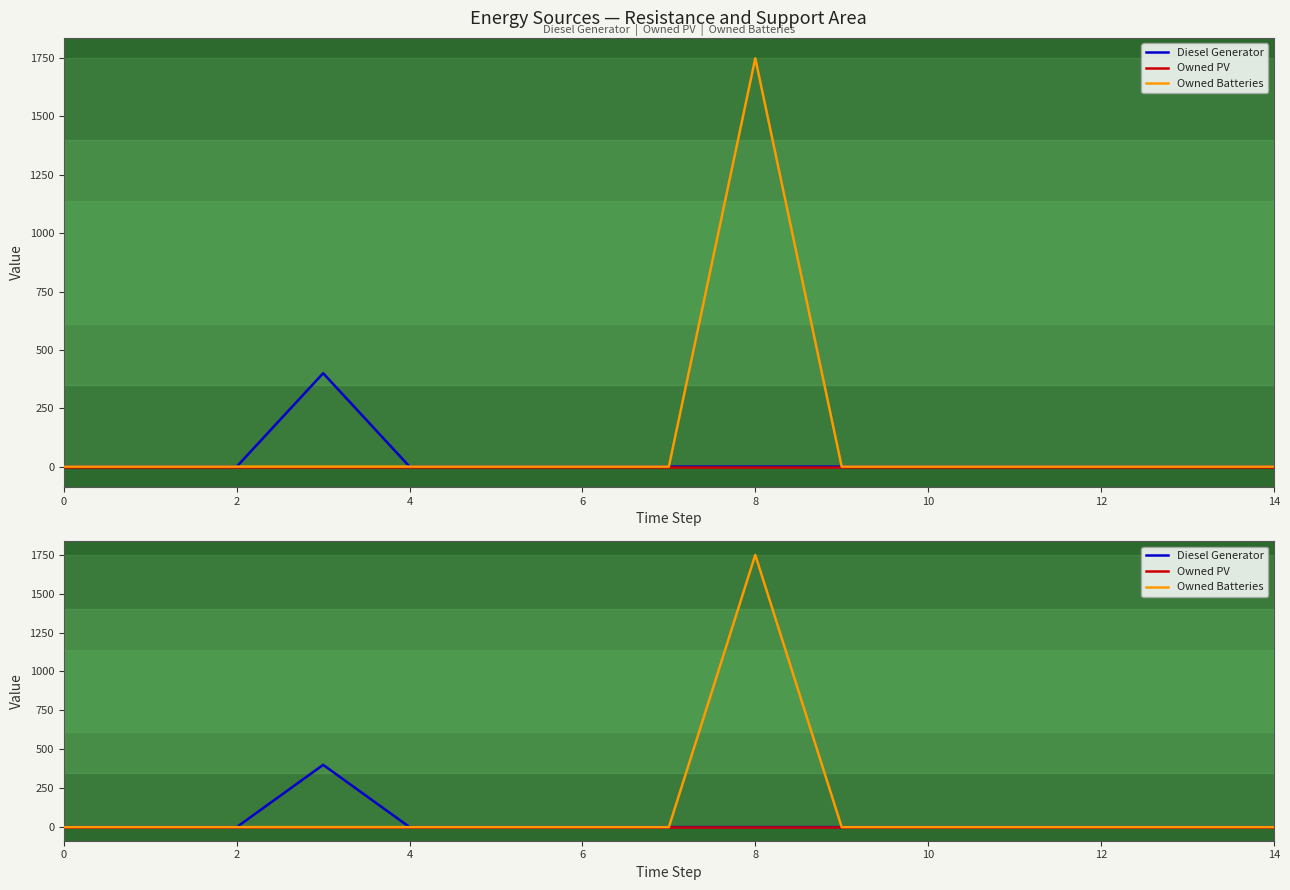

Which has a higher value, 14 or 12?

14